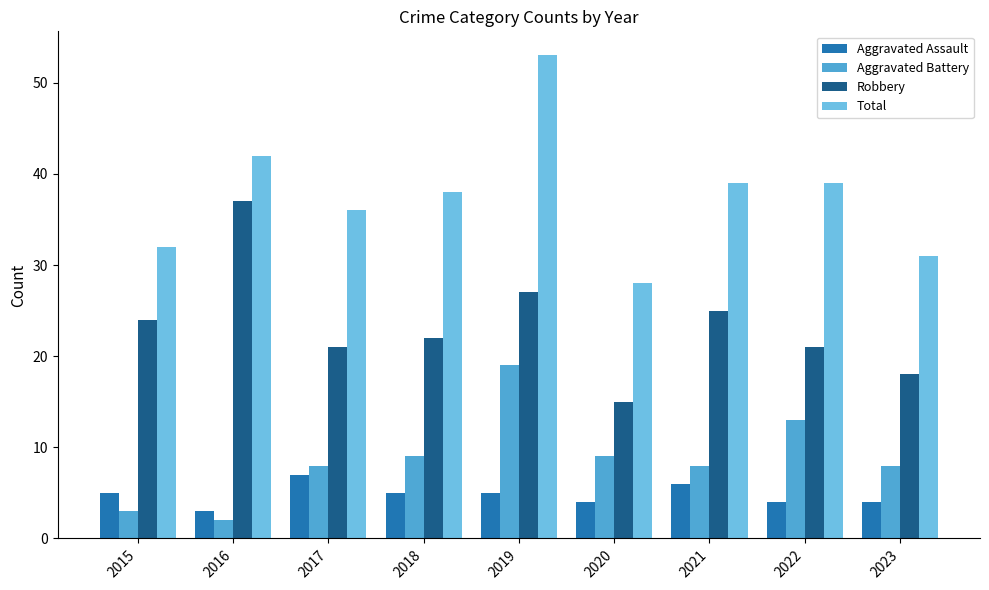

Reading right to left, list all the values displayed in this chart.

Aggravated Assault: 2023=4	2022=4	2021=6	2020=4	2019=5	2018=5	2017=7	2016=3	2015=5
Aggravated Battery: 2023=8	2022=13	2021=8	2020=9	2019=19	2018=9	2017=8	2016=2	2015=3
Robbery: 2023=18	2022=21	2021=25	2020=15	2019=27	2018=22	2017=21	2016=37	2015=24
Total: 2023=31	2022=39	2021=39	2020=28	2019=53	2018=38	2017=36	2016=42	2015=32